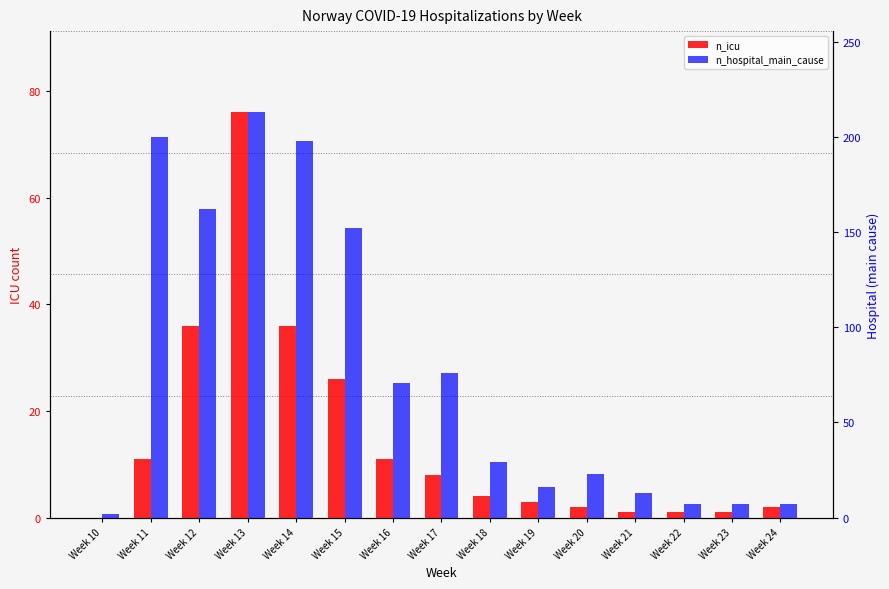

What are all the series names shown in the legend?

n_icu, n_hospital_main_cause